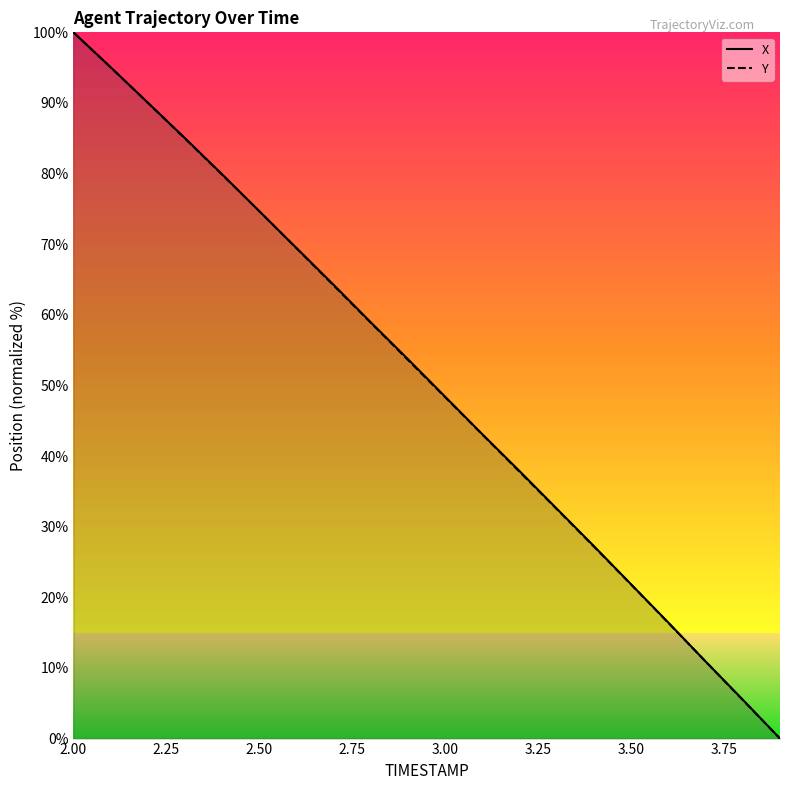

At which category does the chart reach its peak across all series?

2.00